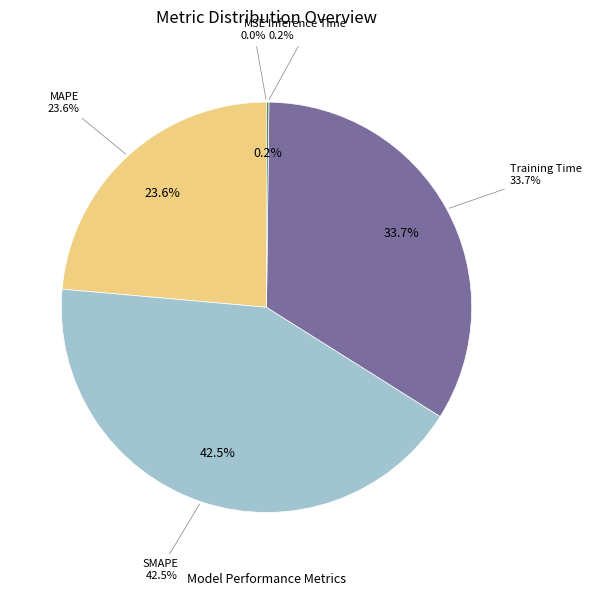

Which slice is the smallest?

MSE